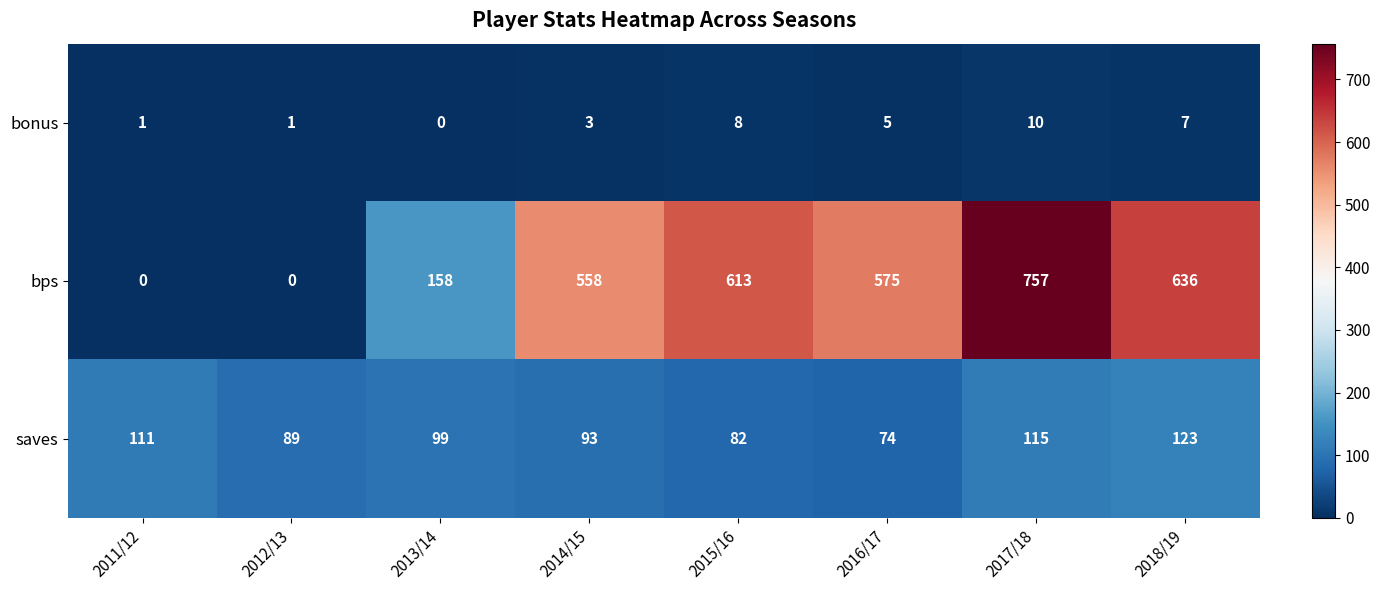

Which series has the largest range (max minus min)?

bps